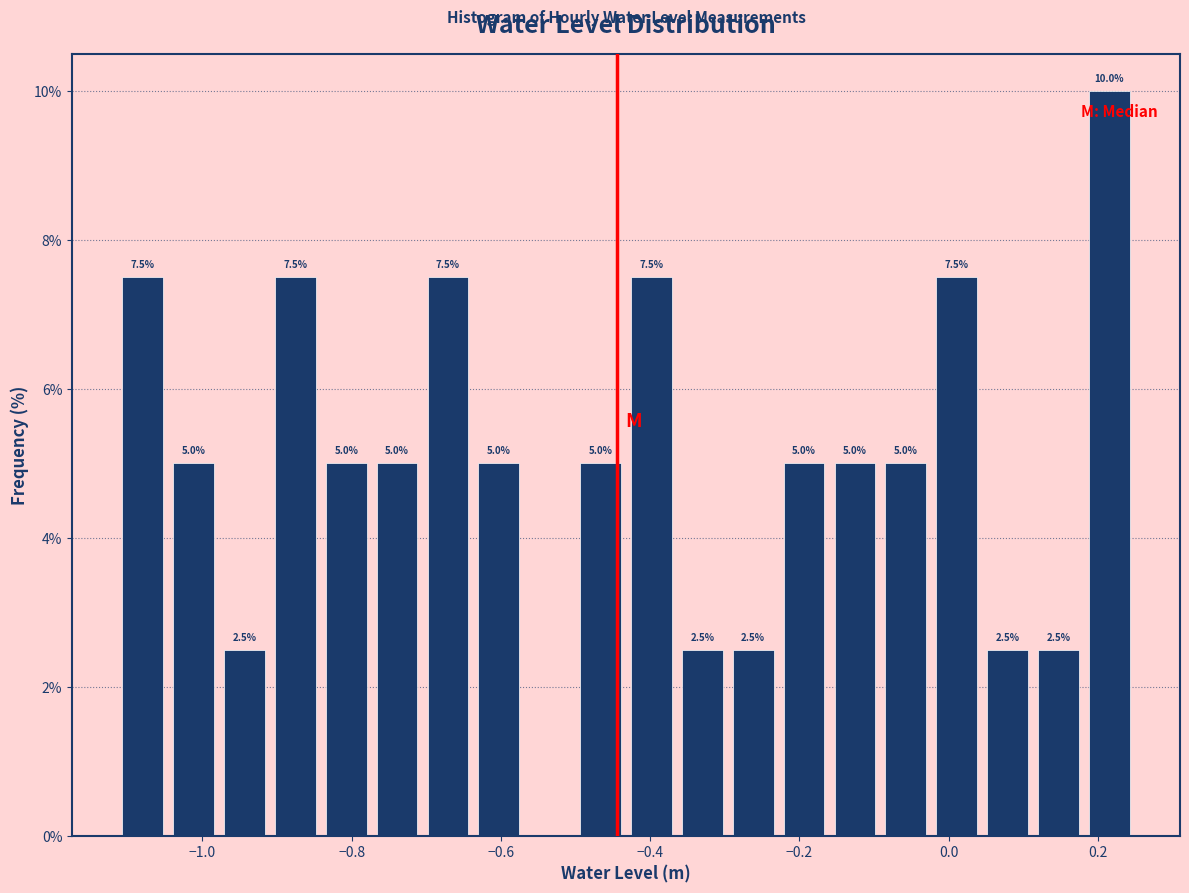

Read against the x-axis, roughly where is the centre of the tallest bar?

0.22